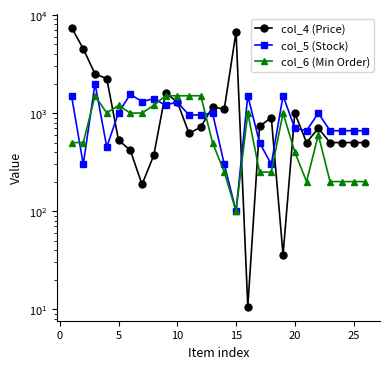

What is the difference between the second highest and minimum values in the col_4 (Price) series?

6689.4